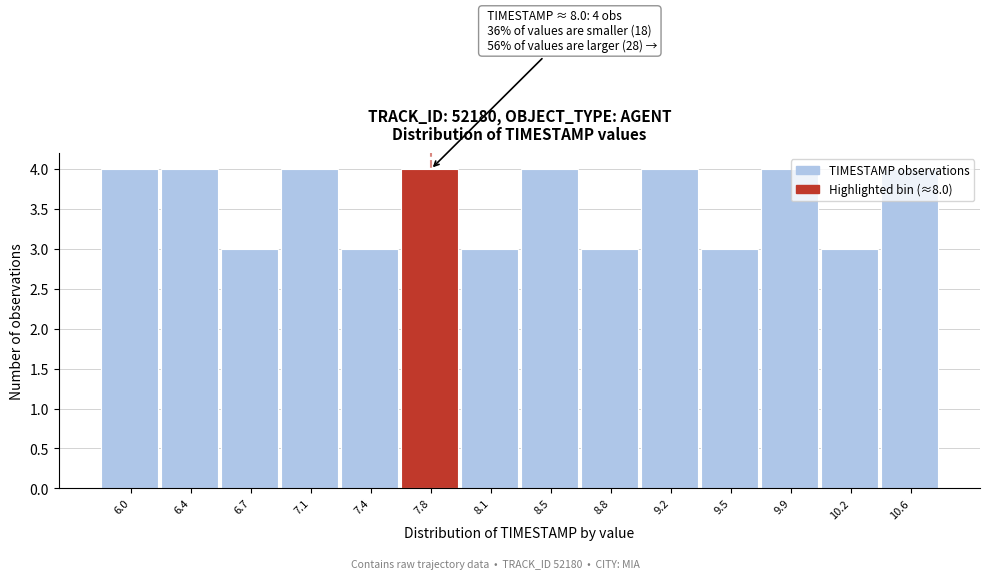

What is the sum of all values?

50